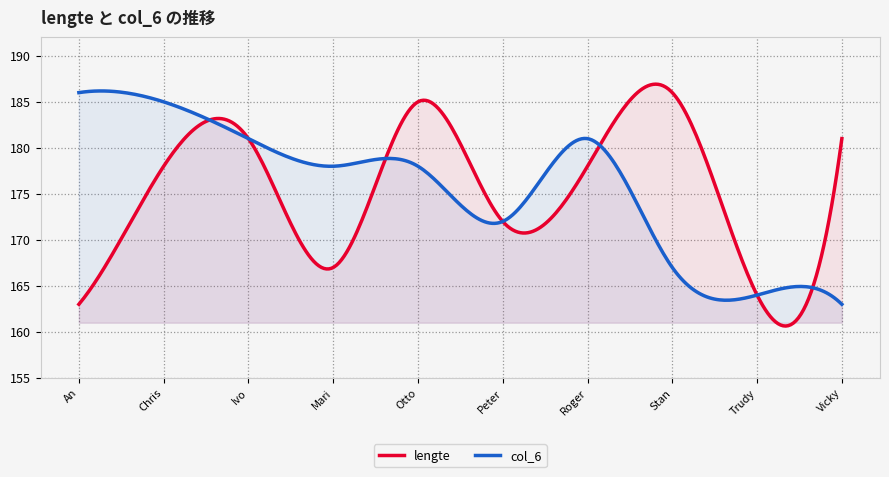

Which series has the widest spread of values?

lengte